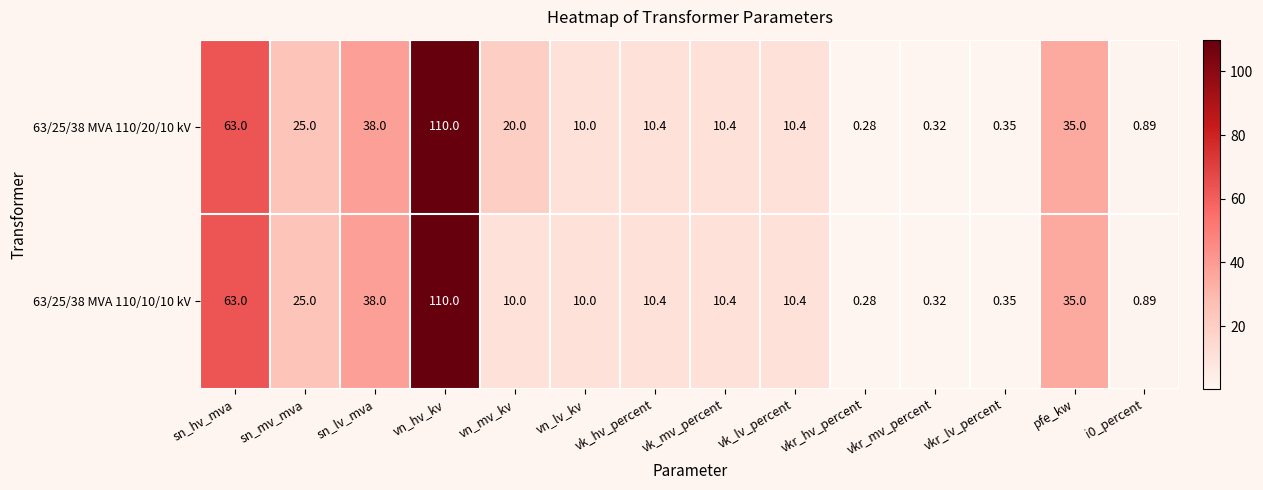

At which label does 63/25/38 MVA 110/10/10 kV first exceed 10?

sn_hv_mva